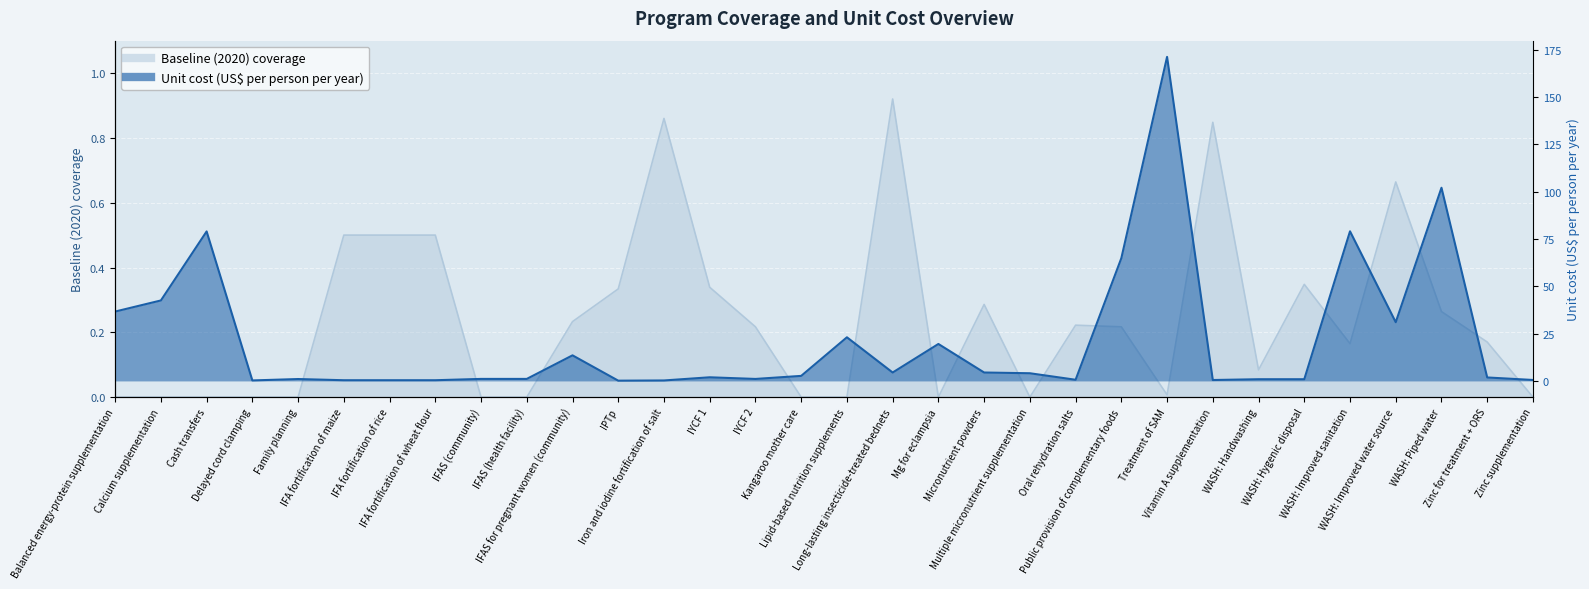

What are all the series names shown in the legend?

Unit cost (US$ per person per year), Baseline (2020) coverage